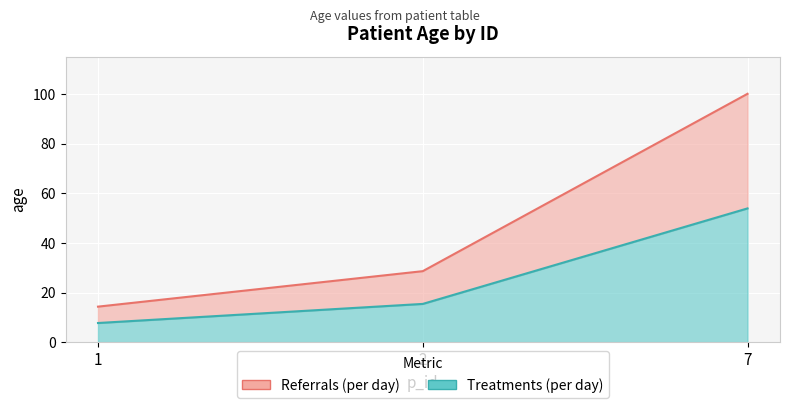

List the labels in order of value, largest first.

7, 2, 1